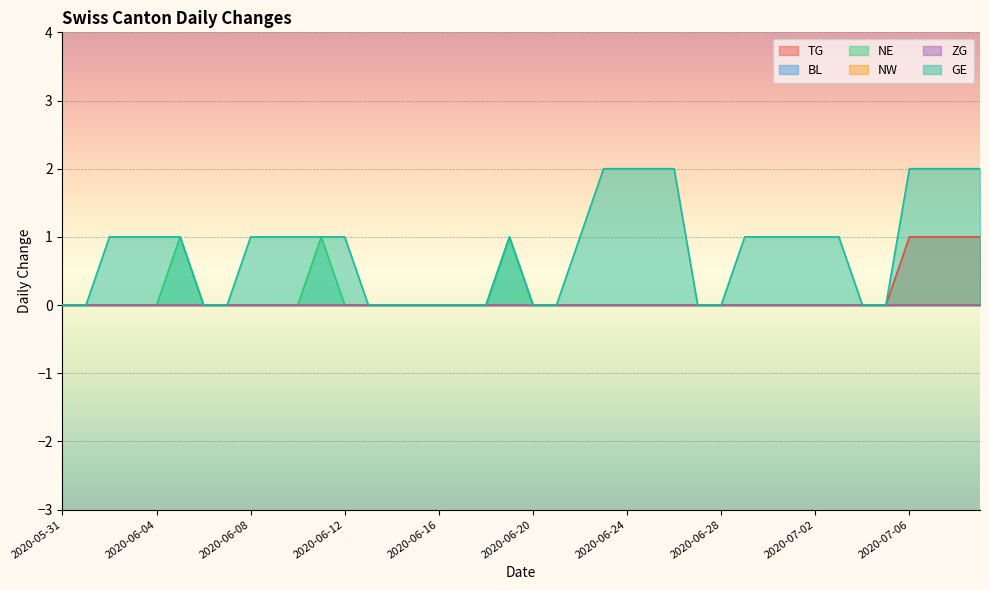

True or false: NE and GE intersect in this chart.

False